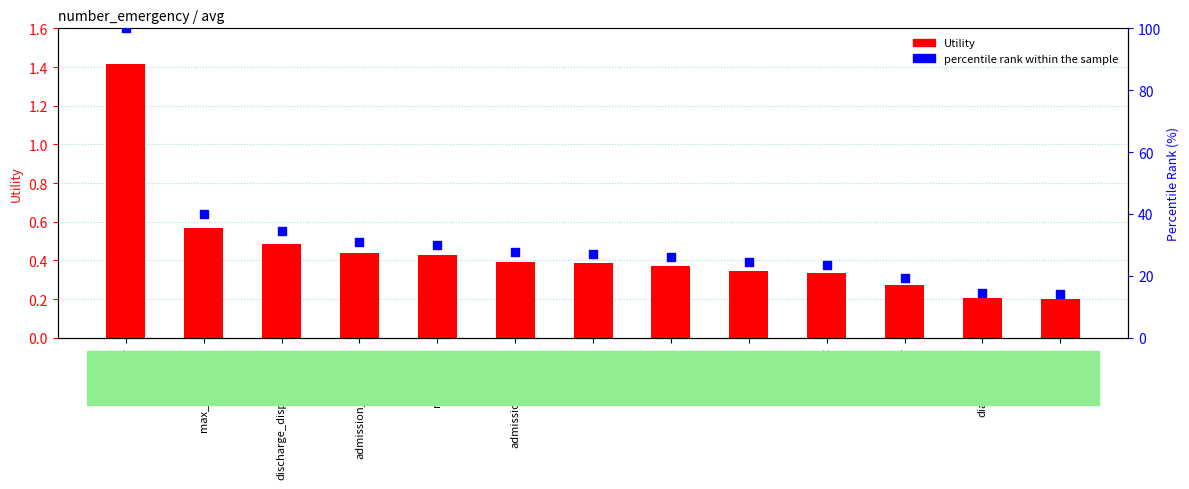

At how many categories does at least one series exceed 11?

13